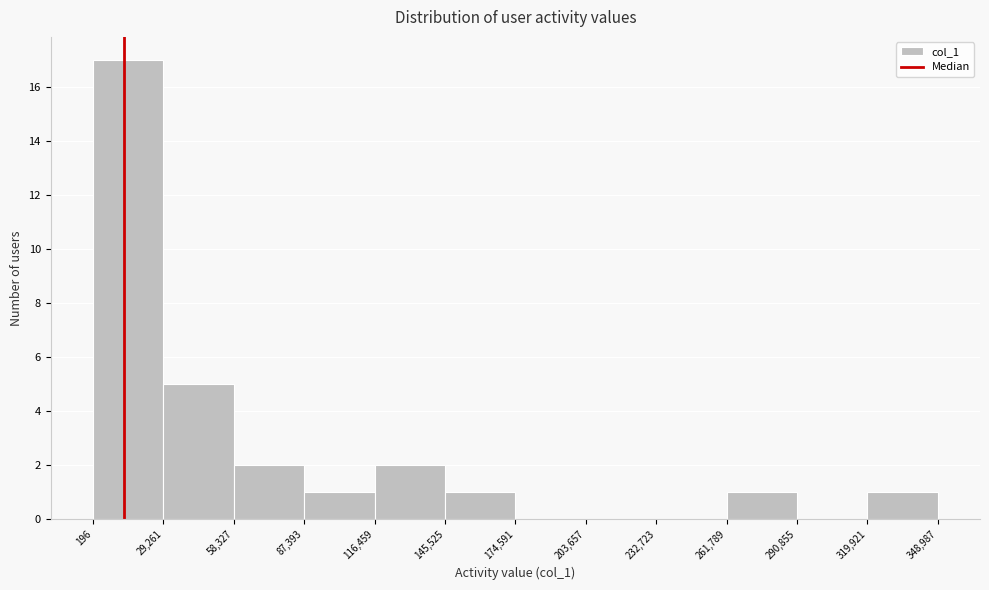

Reading left to right, transcribe this chart: for each bar, give the range it covers on the x-axis and its height. The values are not printed on the chart, so give them approximately, as read against the axis.

196 to 29,261: 17
29,261 to 58,327: 5
58,327 to 87,393: 2
87,393 to 116,459: 1
116,459 to 145,525: 2
145,525 to 174,591: 1
174,591 to 203,657: 0
203,657 to 232,723: 0
232,723 to 261,789: 0
261,789 to 290,855: 1
290,855 to 319,921: 0
319,921 to 348,987: 1